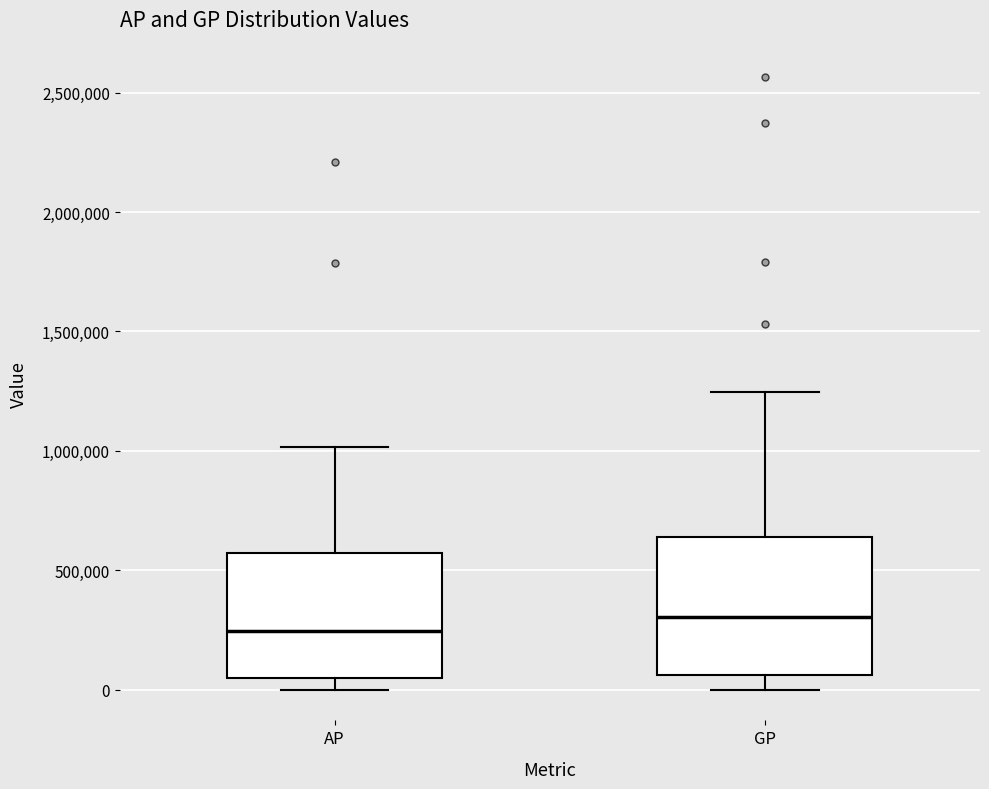

Reading left to right, transcribe this box plot: for each box, give where its median line is, the range the box spans, and where its two whiskers end, as read against the y-axis. The values are not printed on the chart, so give them approximately, as read against the axis.

AP: median 250000, box 50000 to 550000, whiskers 0 to 1000000
GP: median 300000, box 50000 to 650000, whiskers 0 to 1250000